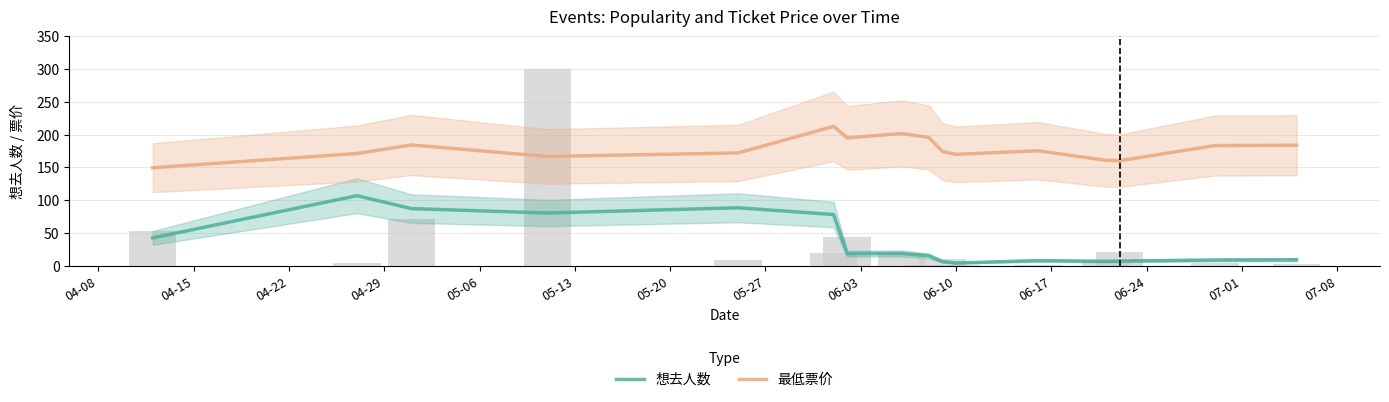

What are all the series names shown in the legend?

想去人数, 最低票价